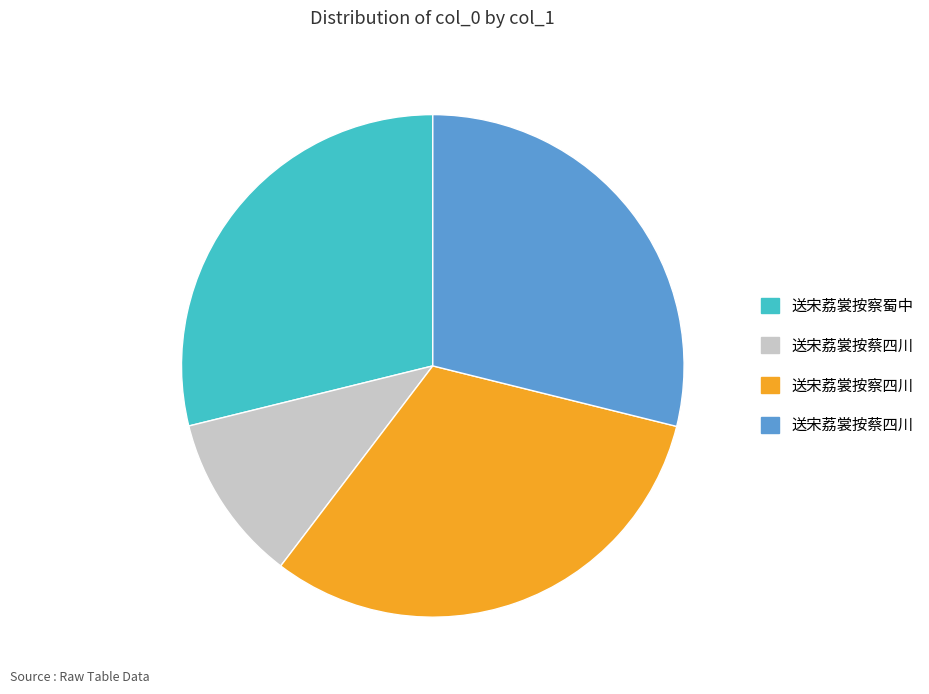

Does any single category account for the majority?

No